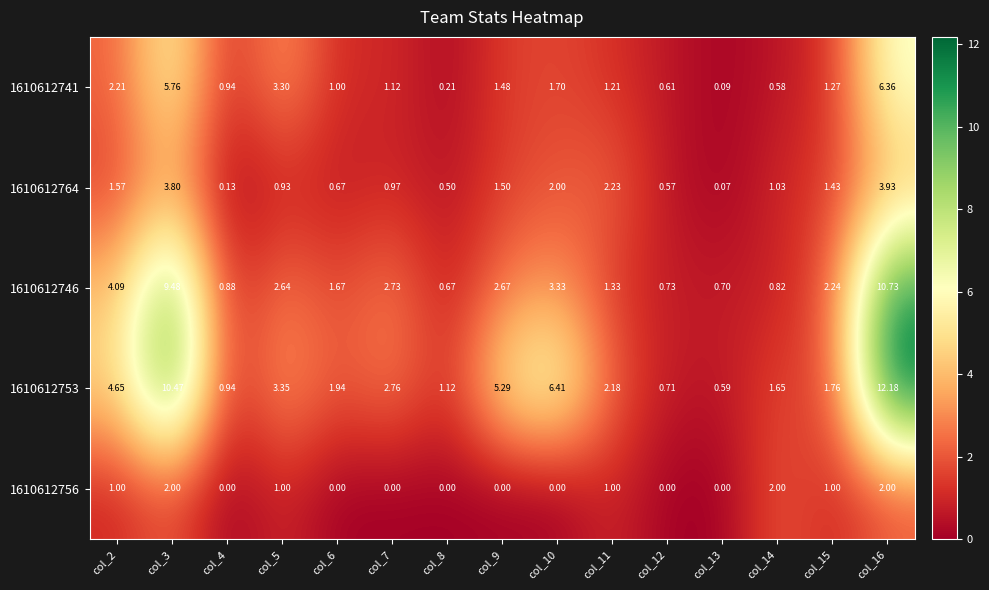

What is the spread (max minus min) of values at col_2?

3.6